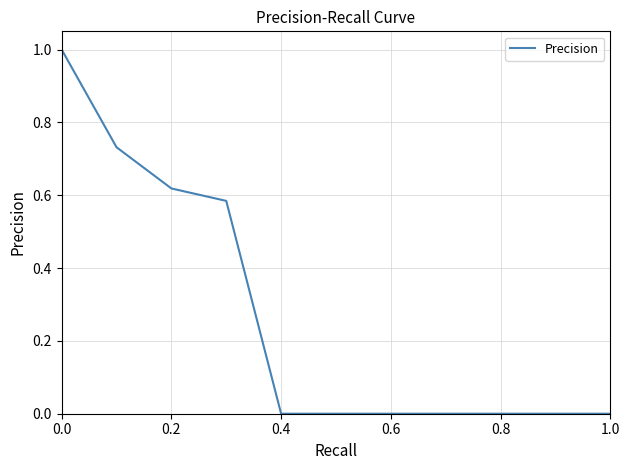

What is the maximum value shown in the chart?

1.0